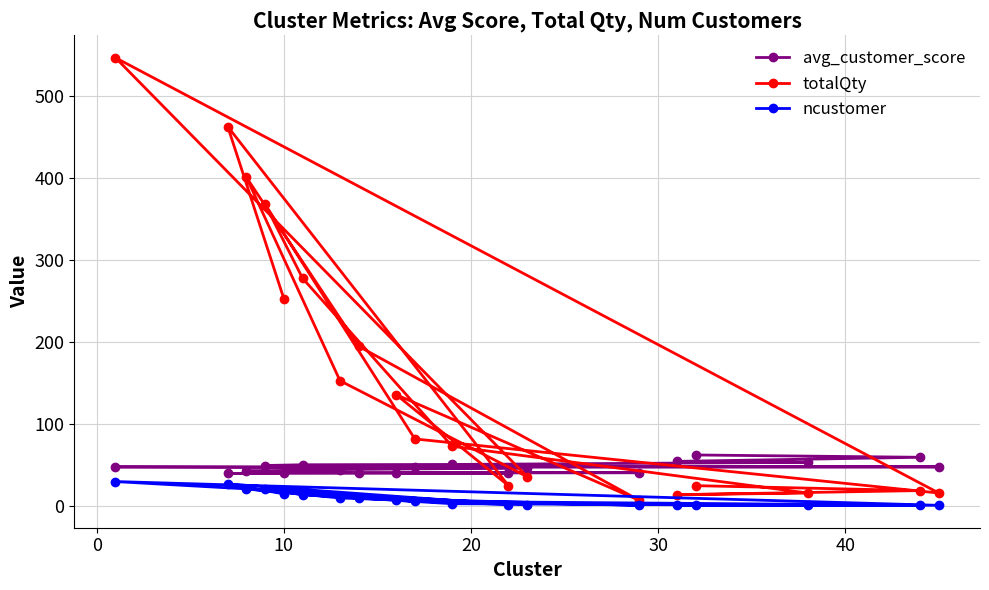

Which series has the widest spread of values?

totalQty